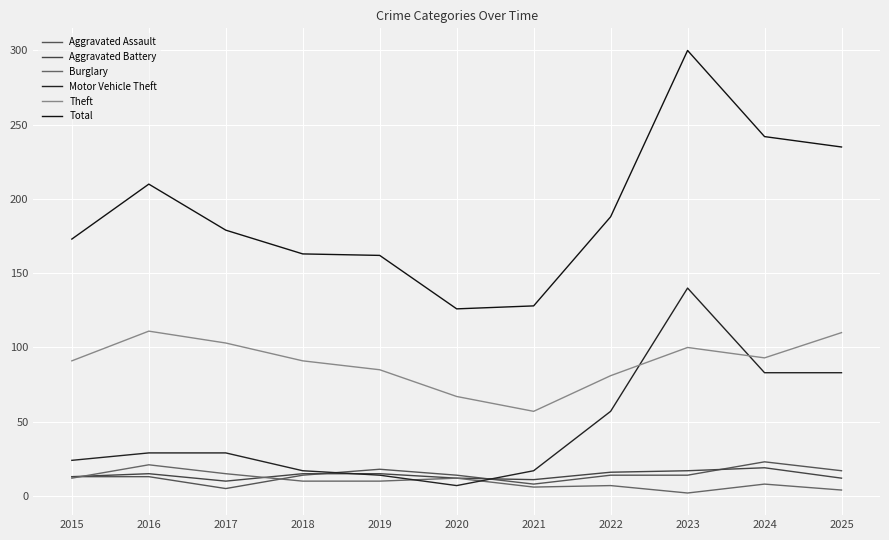

In Total, how many points are higher than both neighbors (excluding endpoints)?

2